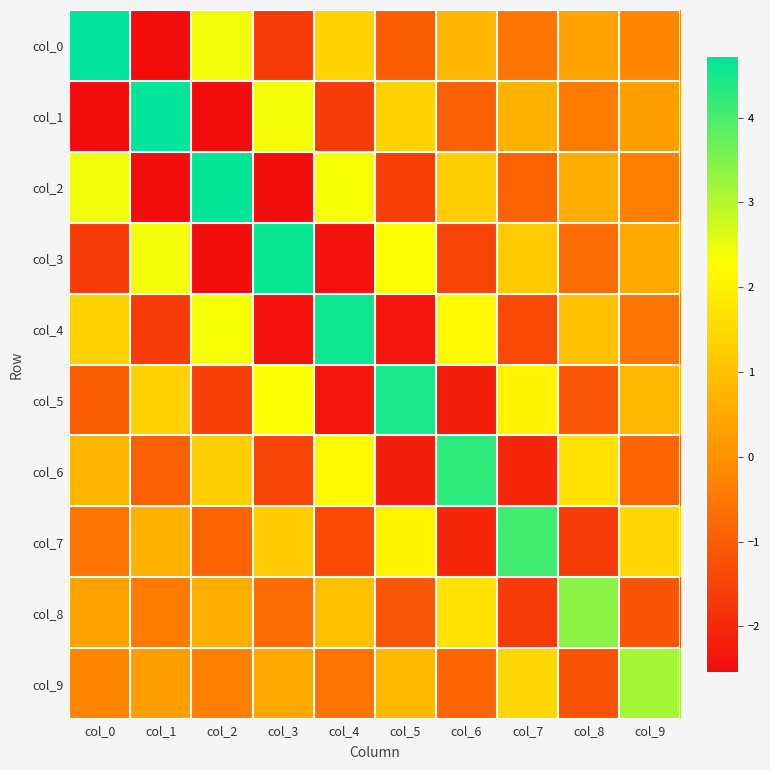

At which category is the sum across all series the highest?

col_0